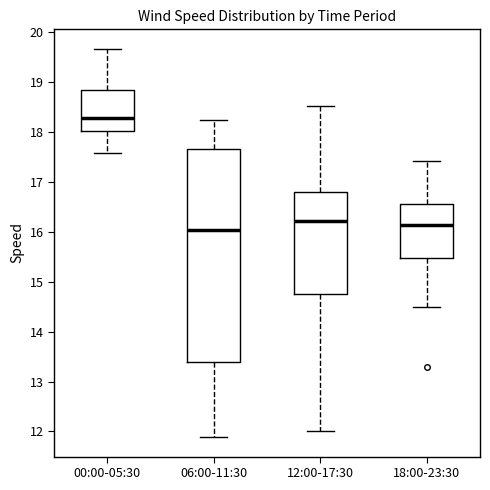

Which box is the tallest, from its lower edge to its upper edge?

06:00-11:30